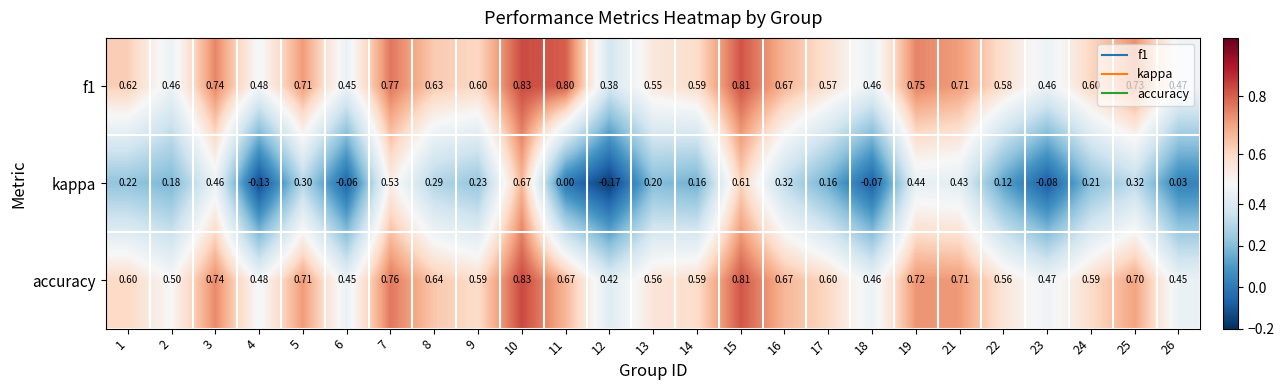

Is the value of accuracy at 8 greater than the value of kappa at 23?

Yes